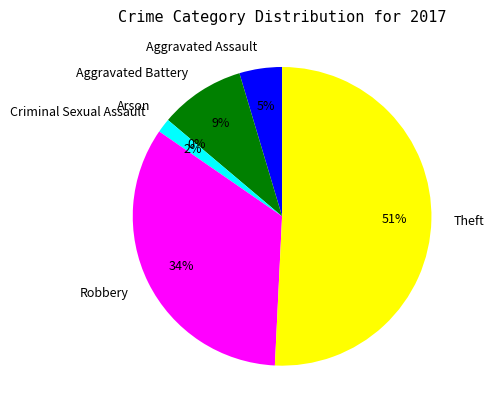

True or false: Robbery accounts for 34% of the total.

True